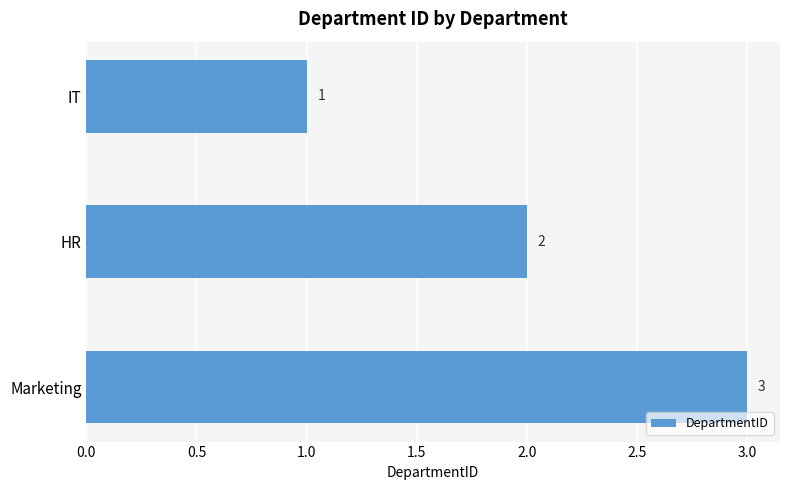

Rank the categories by value from lowest to highest.

IT, HR, Marketing